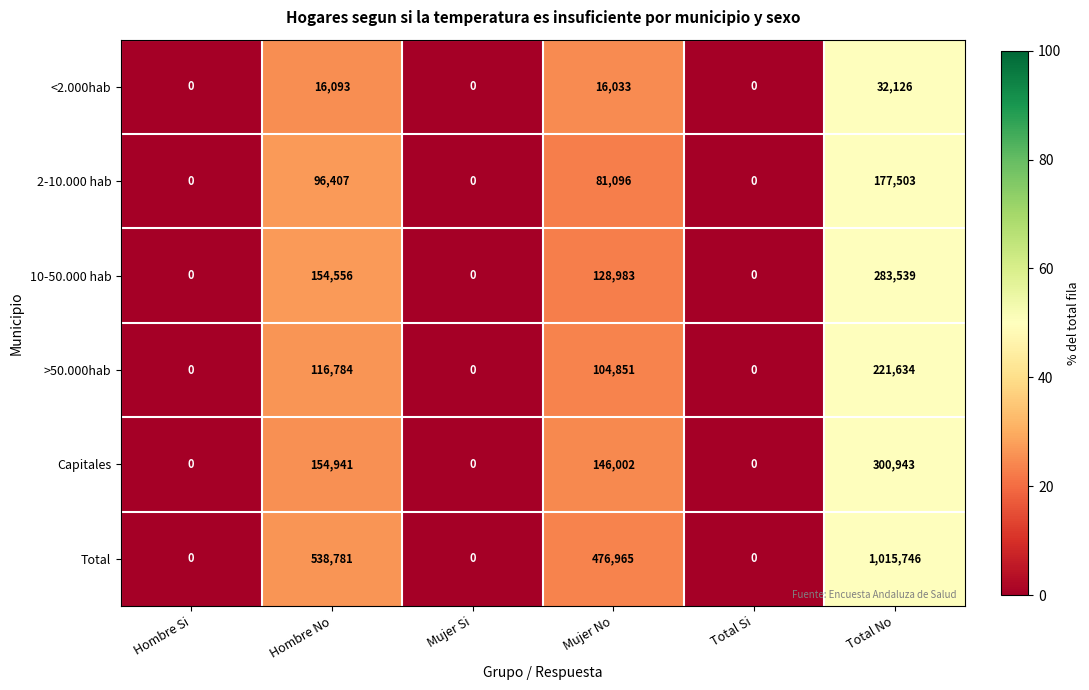

What is the approximate value of <2.000hab at Hombre No, to the nearest 50?

16100